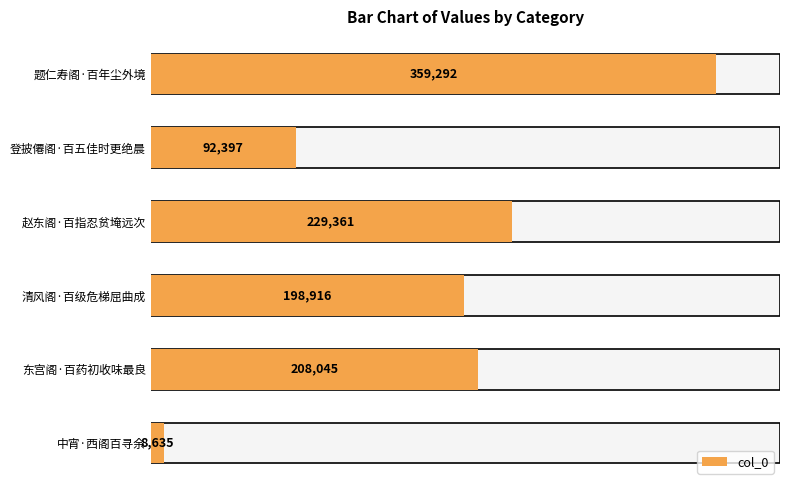

The chart shows a value of 208045 at 东宫阁·百药初收味最良. True or false?

True